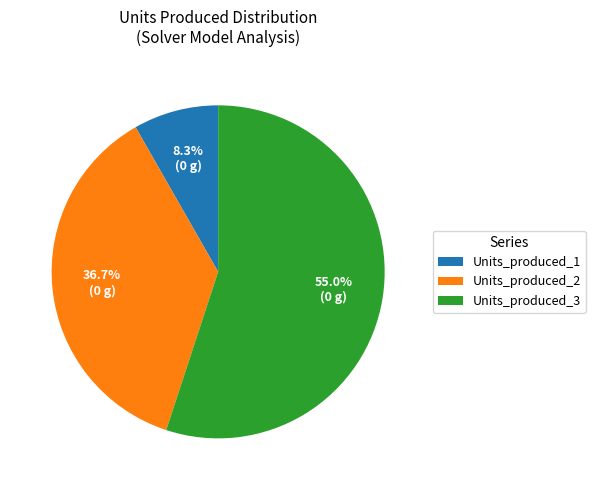

Rank the categories by value from highest to lowest.

Units_produced_3, Units_produced_2, Units_produced_1